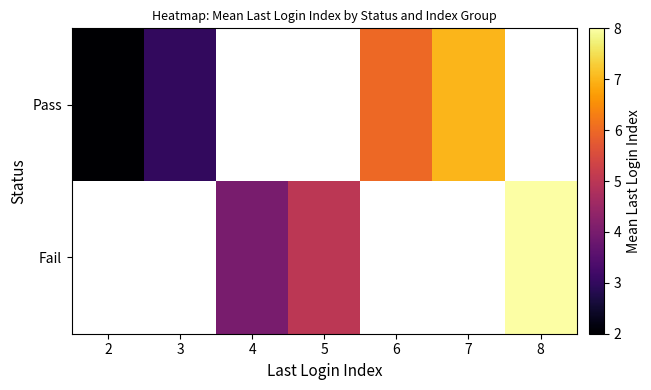

Which category has the highest value in the Pass series?

7